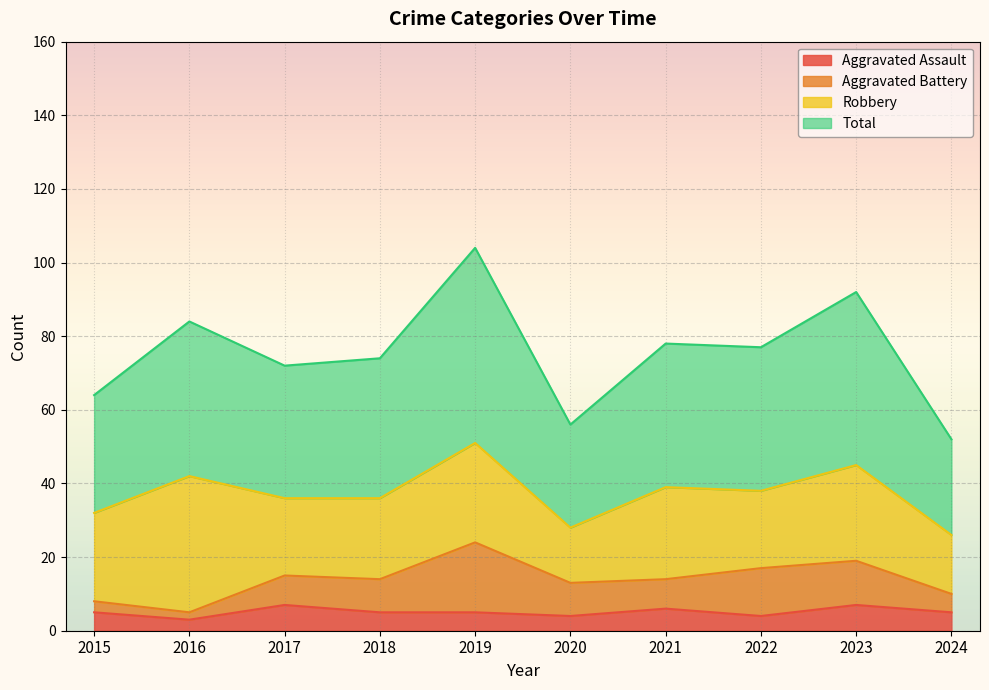

The Aggravated Assault series shows 7 at 2017. True or false?

True